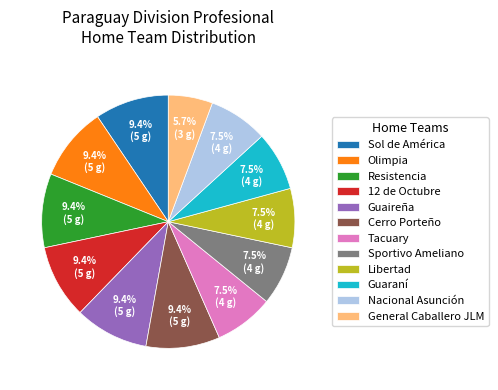

How many slices are in this pie chart?

12